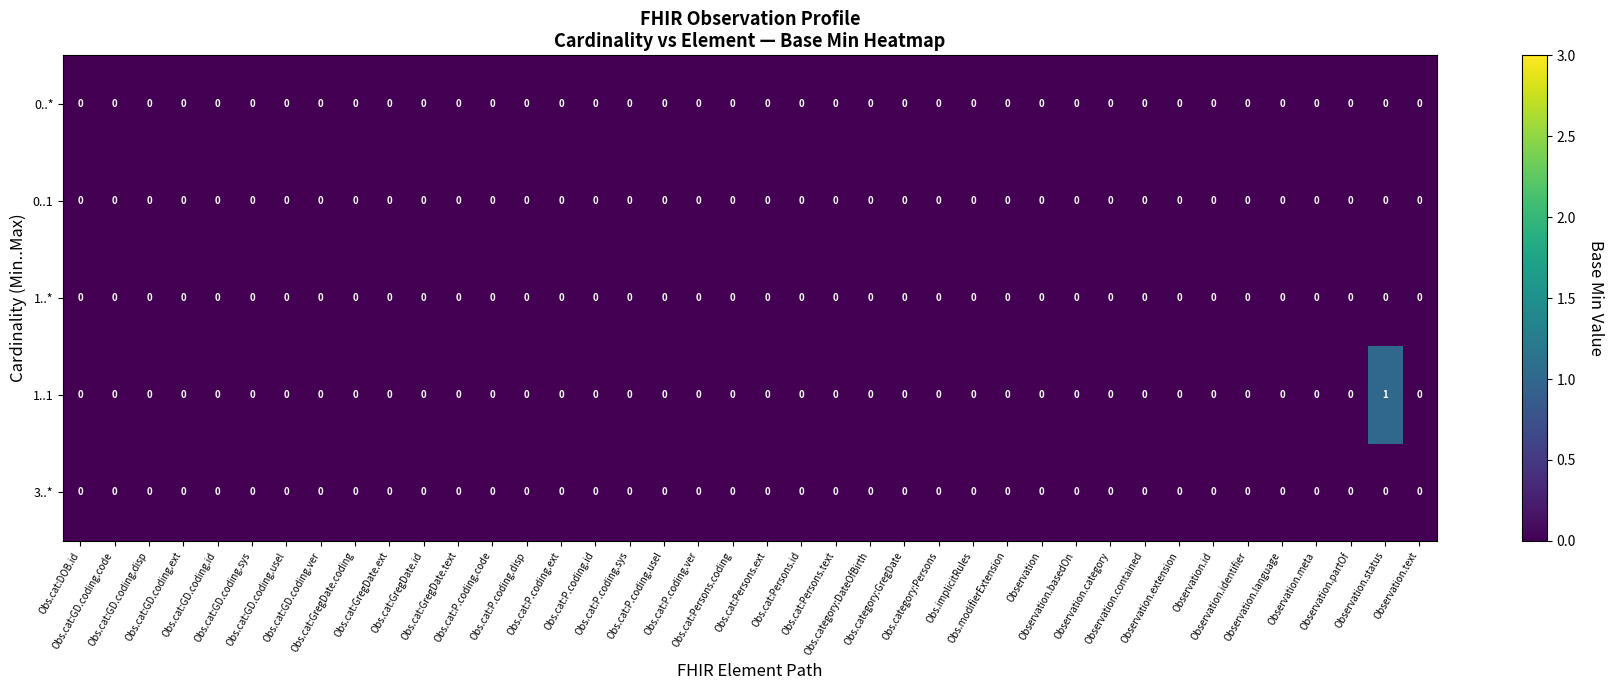

Which series has the largest total across all categories?

1..1